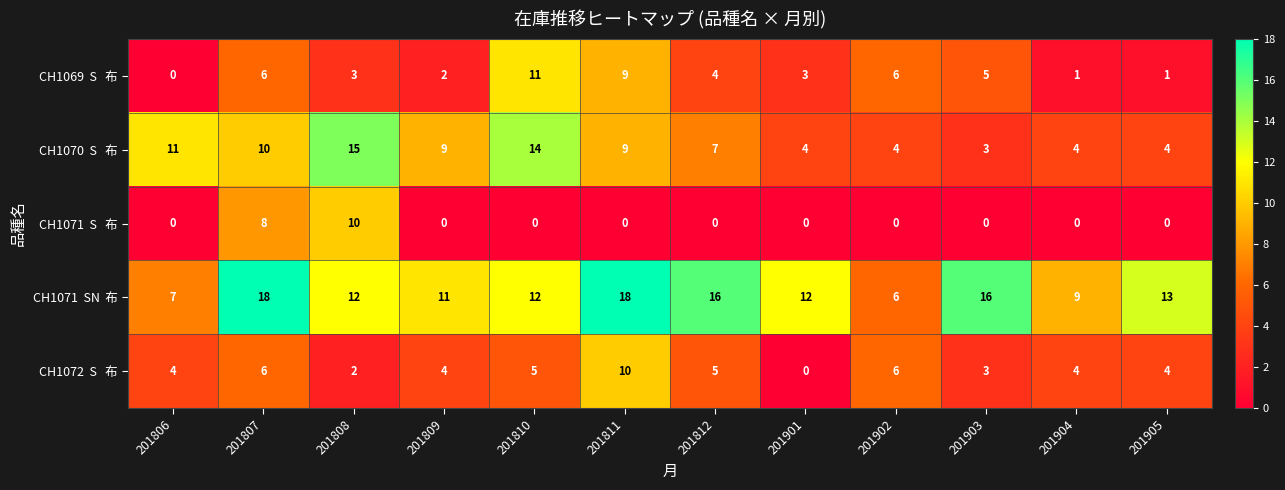

What is the maximum value shown in the chart?

18